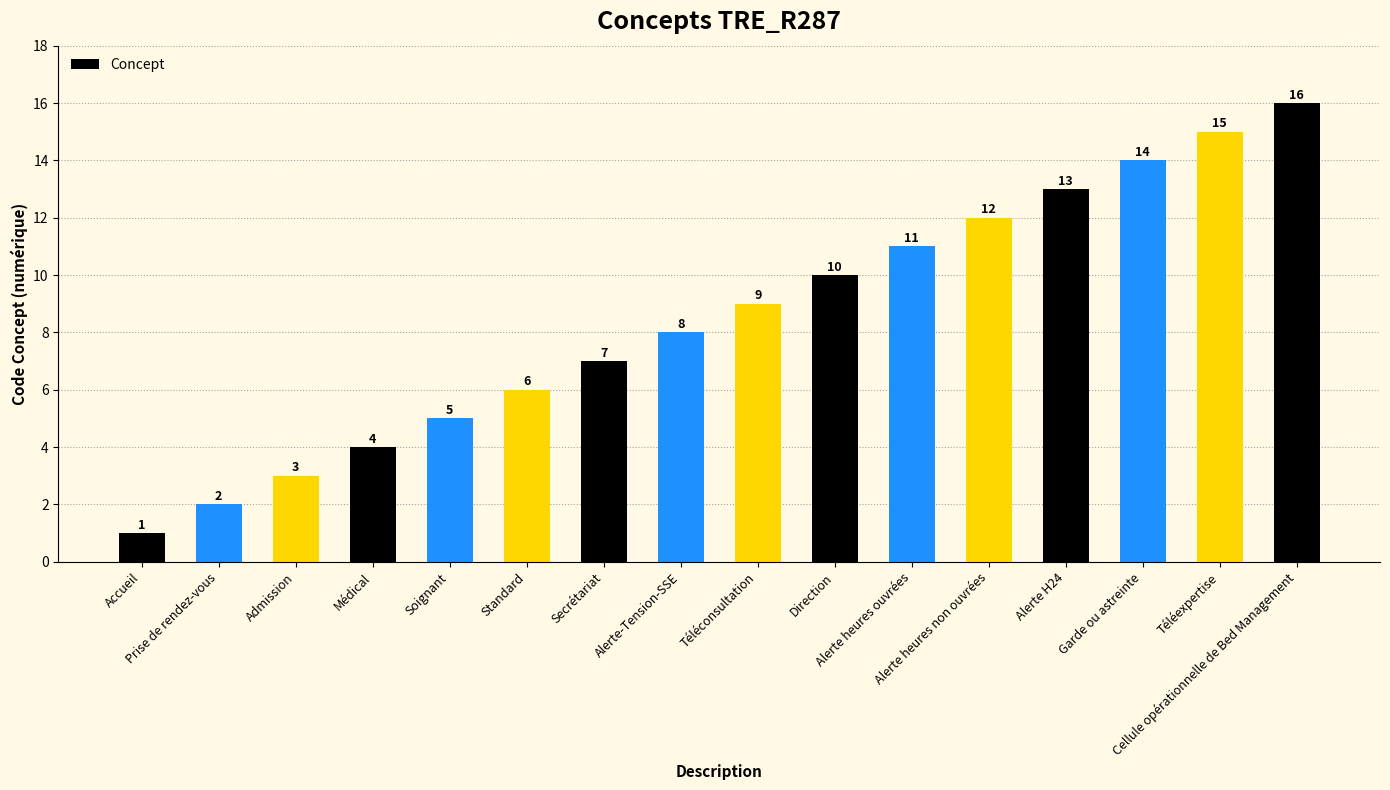

What is the label of the 4th bar from the left?

Médical